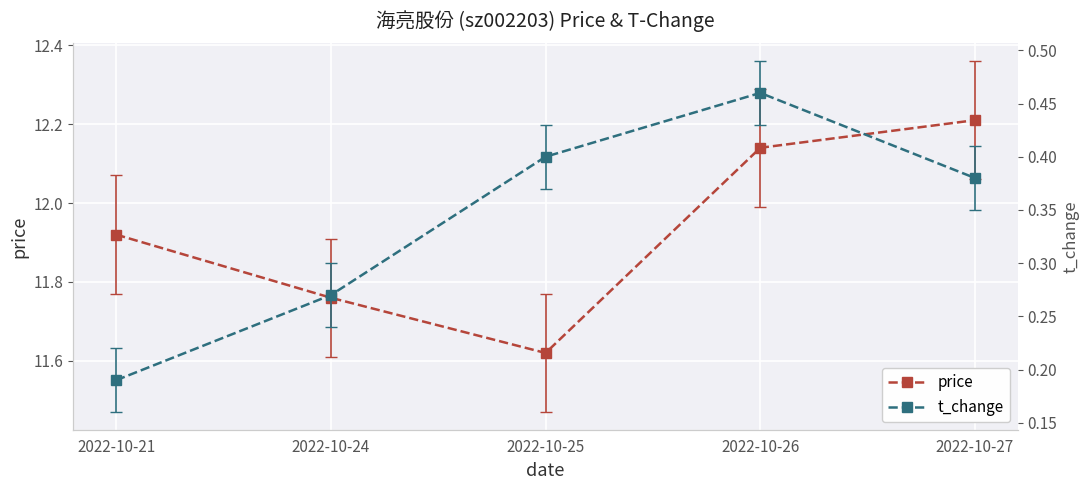

What is the value of the price point at the 4th from the left?

12.1